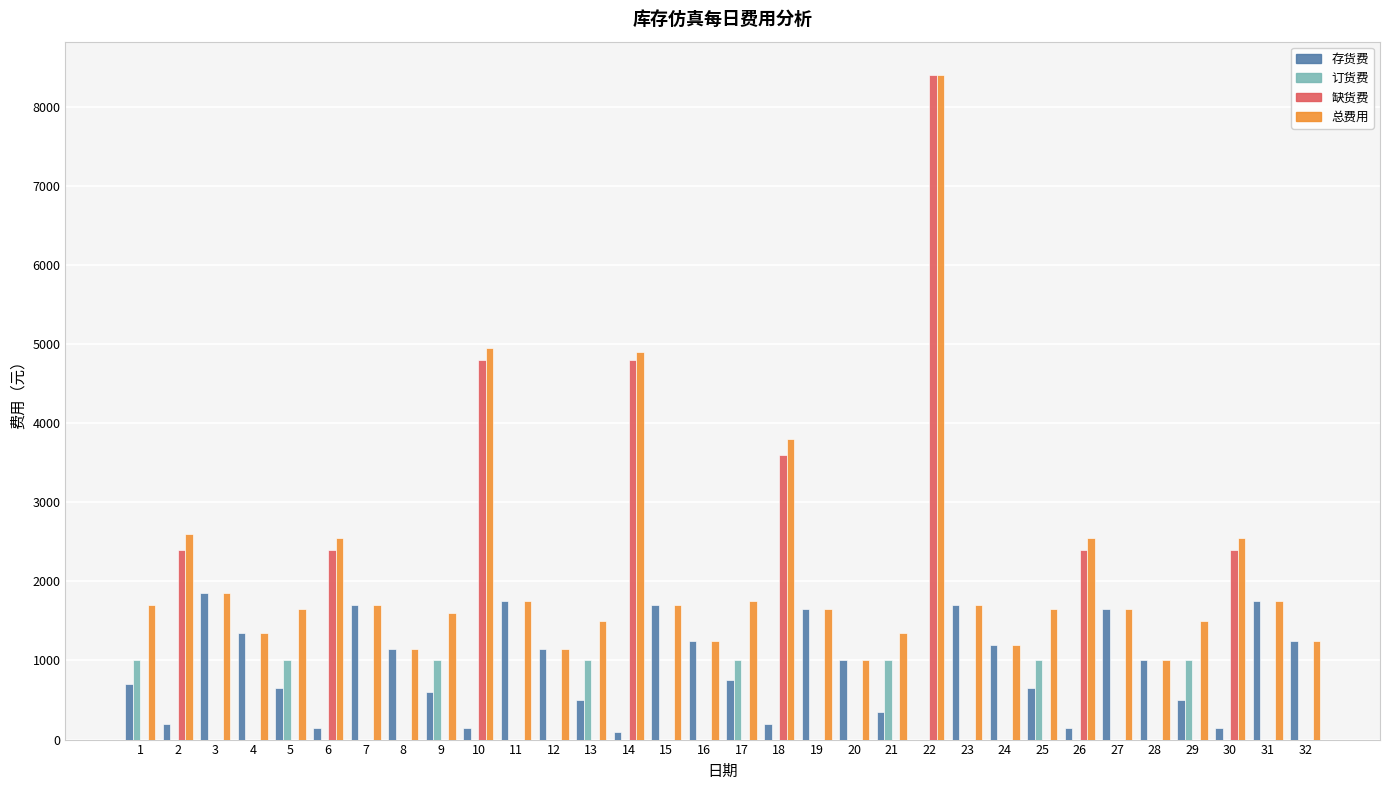

What are all the series names shown in the legend?

存货费, 订货费, 缺货费, 总费用